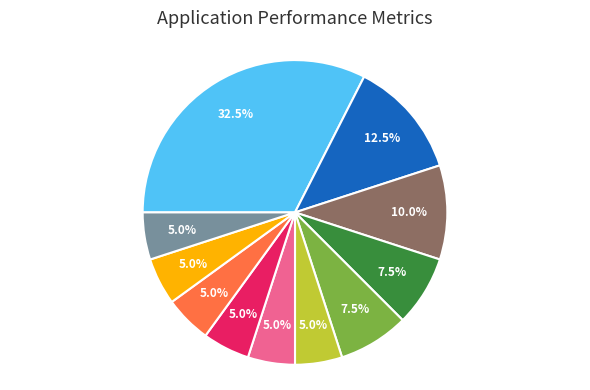

Is there a majority slice in this chart?

No